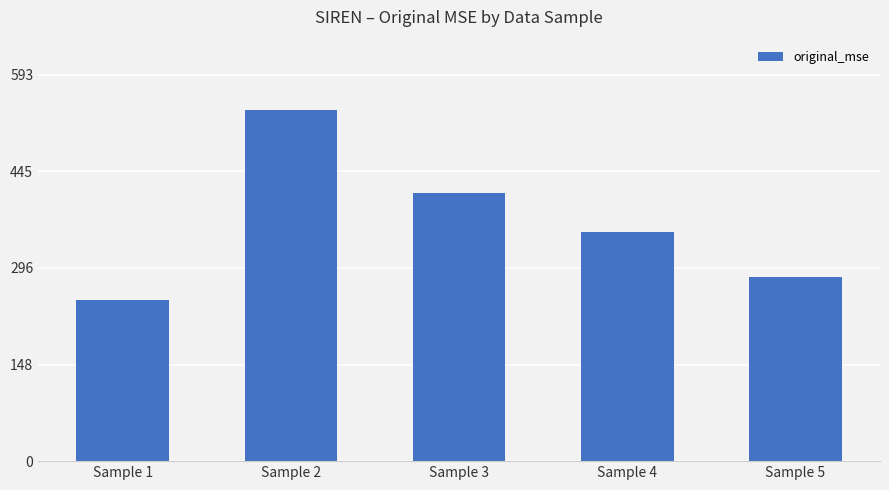

What is the approximate value at Sample 2?

539.7